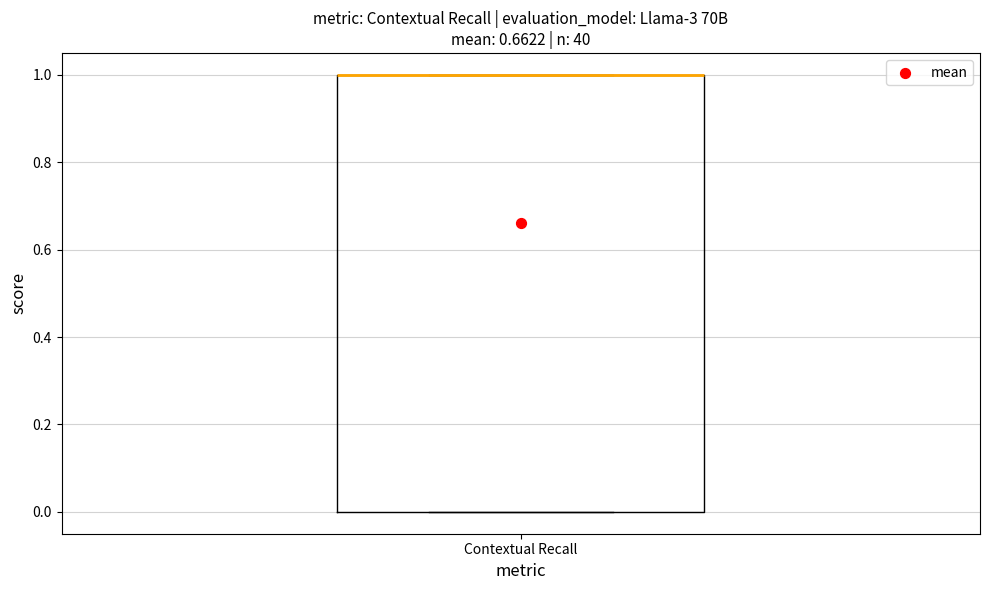

Where is the upper edge of the box for Contextual Recall on the y-axis? The values are not printed on the chart, so give them approximately, as read against the axis.

1